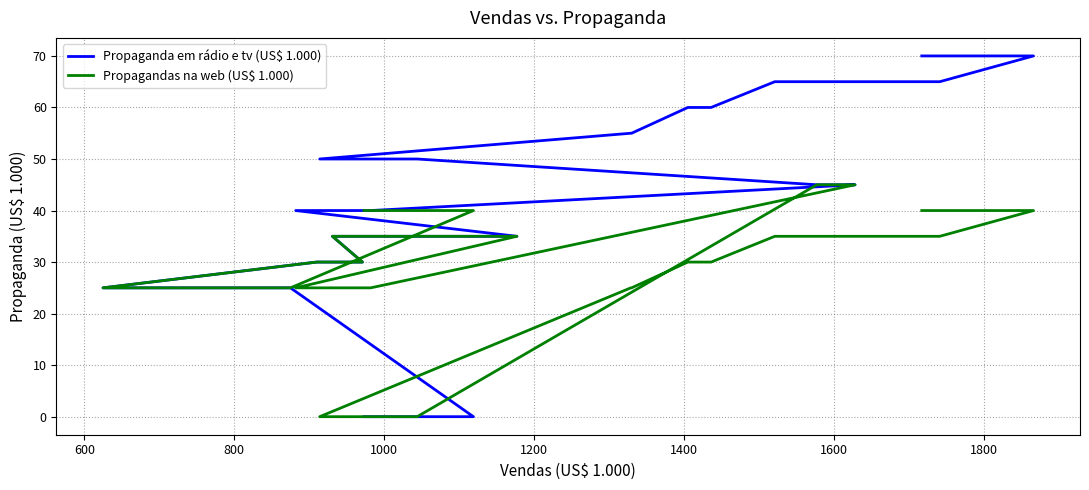

What is the average value of the Propaganda em rádio e tv (US$ 1.000) series?

43